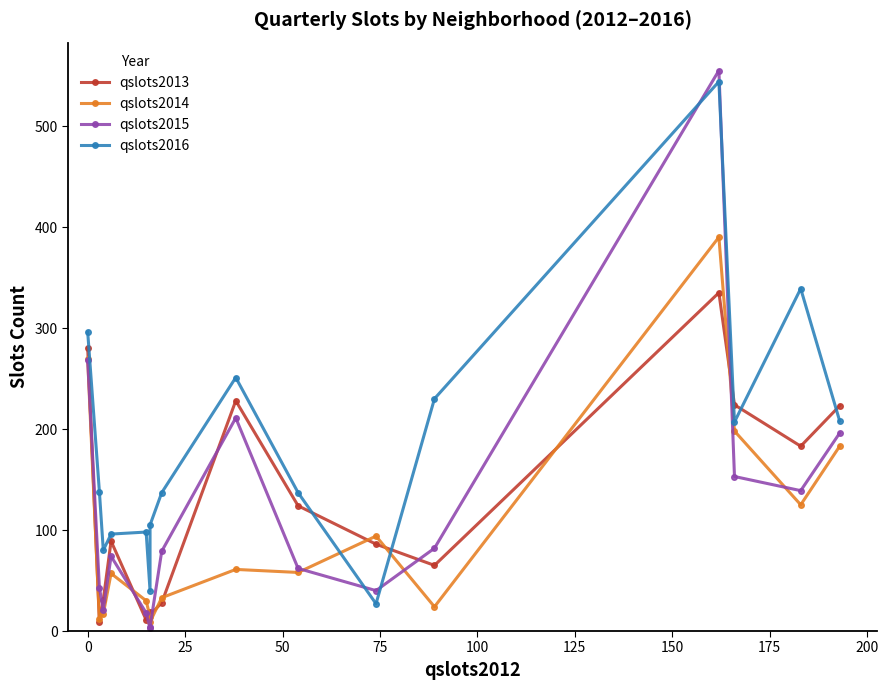

Count the number of data series in this chart.

4